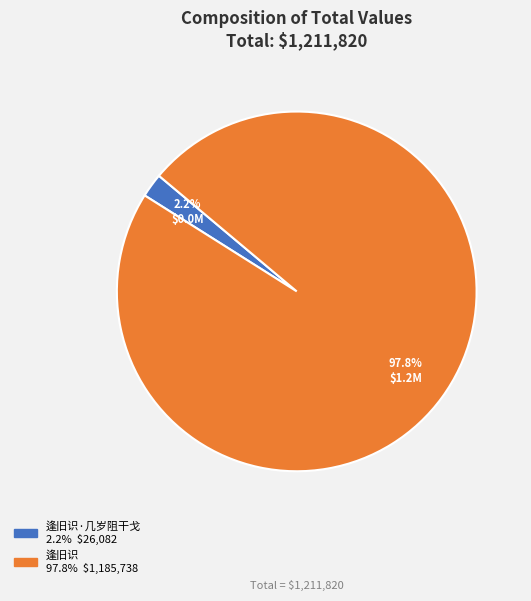

Is there any slice that represents more than half of the pie?

Yes